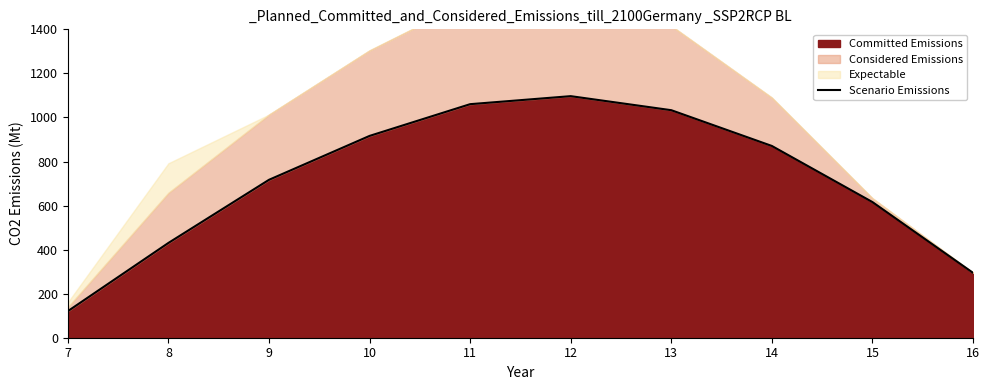

What is the change in value from 7 to 13?

+912.3